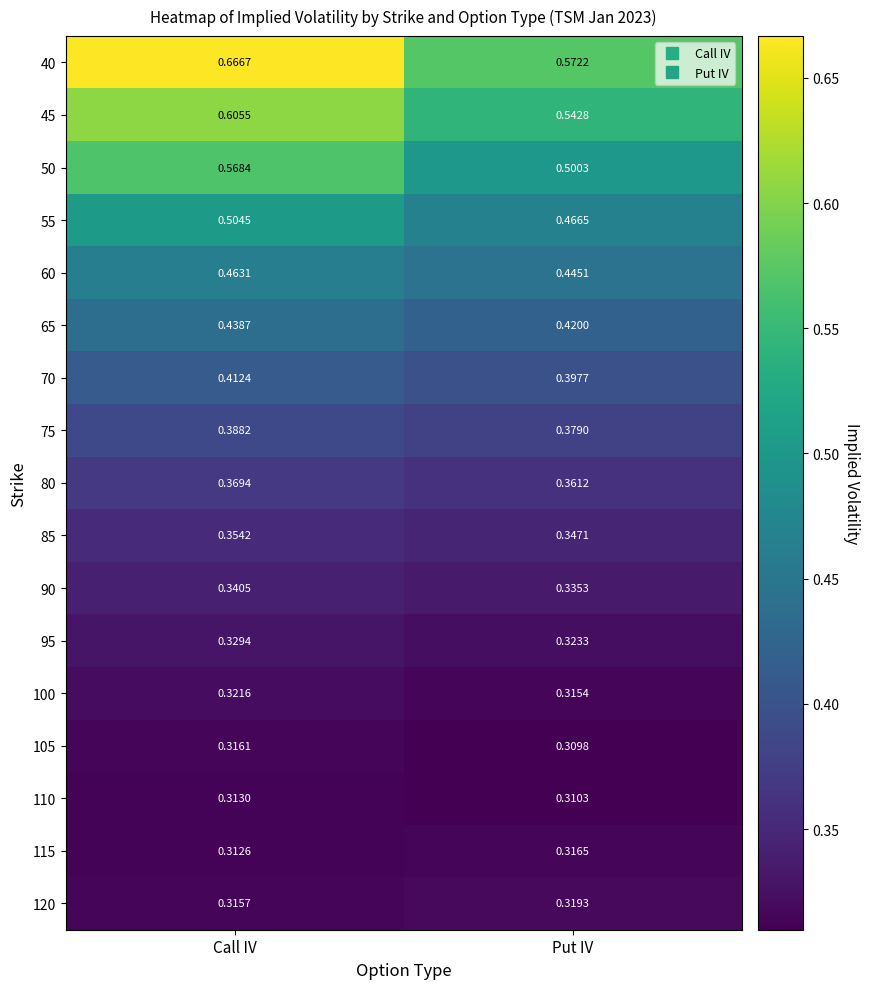

Is the value of 105 at Put IV greater than the value of 95 at Put IV?

No